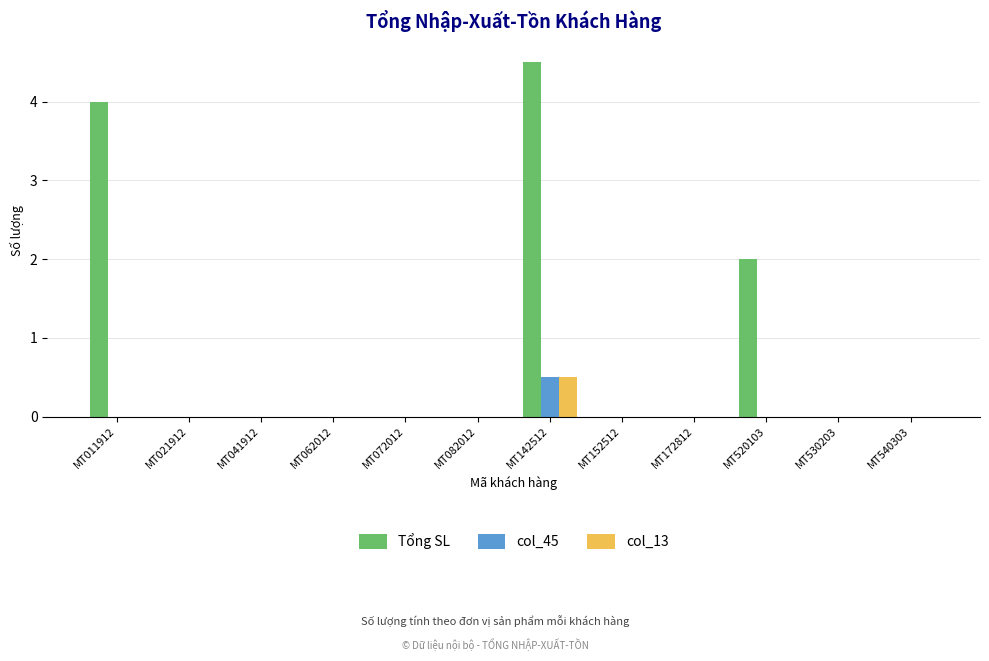

Which series has the largest total across all categories?

Tổng SL